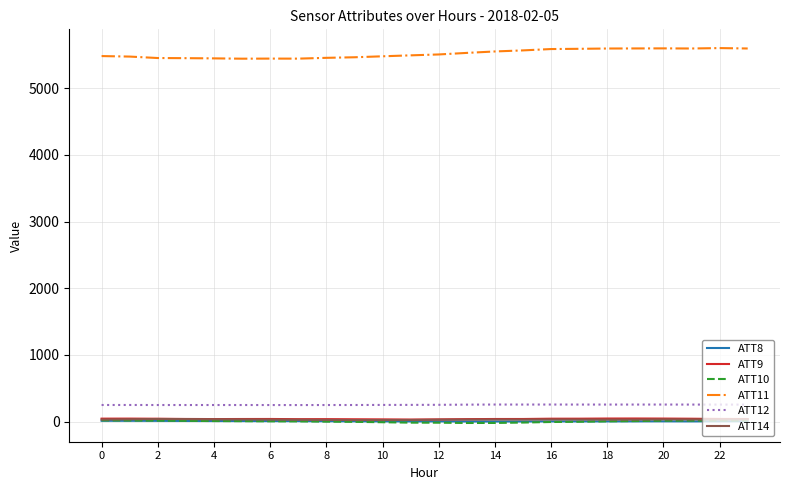

True or false: ATT11 and ATT9 cross at least once.

False